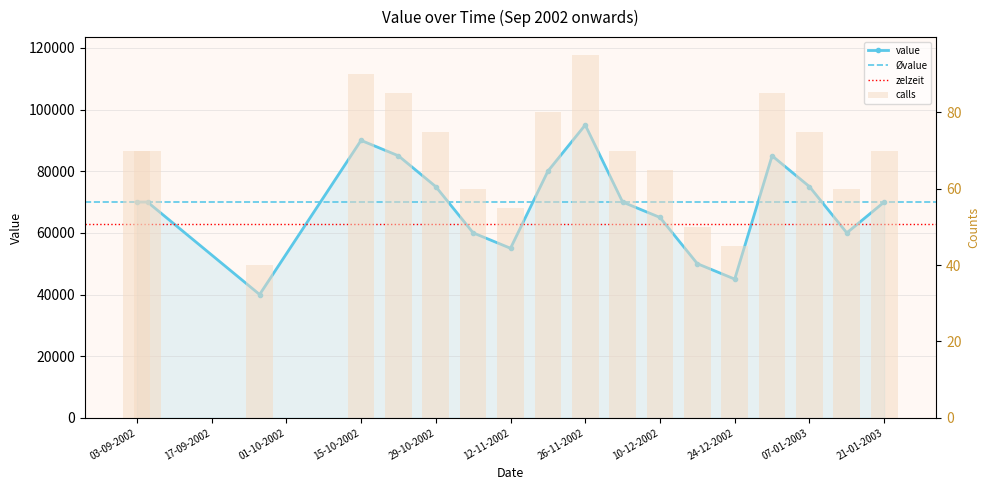

Reading right to left, transcribe all the data shown in this chart.

21-01-2003=70000	14-01-2003=60000	07-01-2003=75000	31-12-2002=85000	24-12-2002=45000	17-12-2002=50000	10-12-2002=65000	03-12-2002=70000	26-11-2002=95000	19-11-2002=80000	12-11-2002=55000	05-11-2002=60000	29-10-2002=75000	22-10-2002=85000	15-10-2002=90000	26-09-2002=40000	05-09-2002=70000	03-09-2002=70000